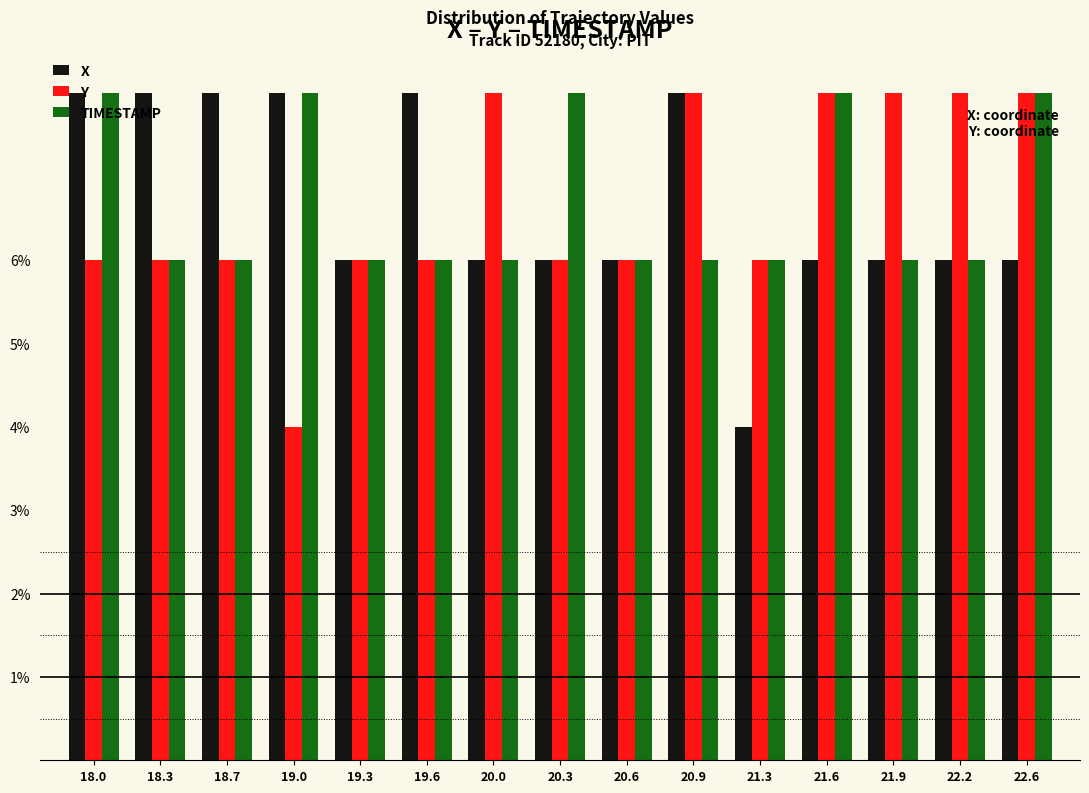

Are the bars horizontal?

No